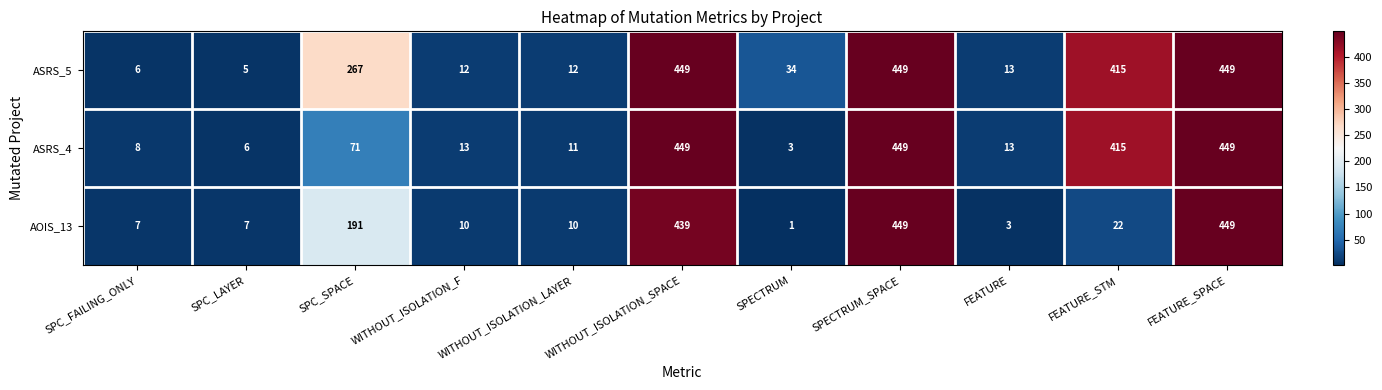

The value of ASRS_5 at SPC_SPACE is 267. True or false?

True